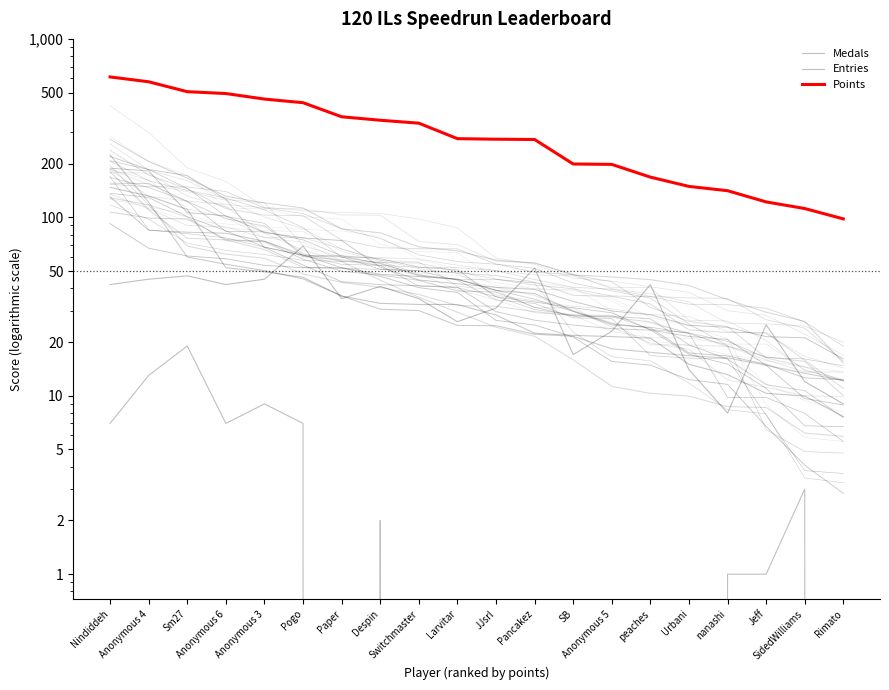

List the labels in order of Points value, smallest first.

Rimato, SidedWilliams, Jeff, nanashi, Urbani, peaches, Anonymous 5, SB, Pancakez, JJsrl, Larvitar, Switchmaster, Despin, Paper, Pogo, Anonymous 3, Anonymous 6, Sm27, Anonymous 4, Nindiddeh